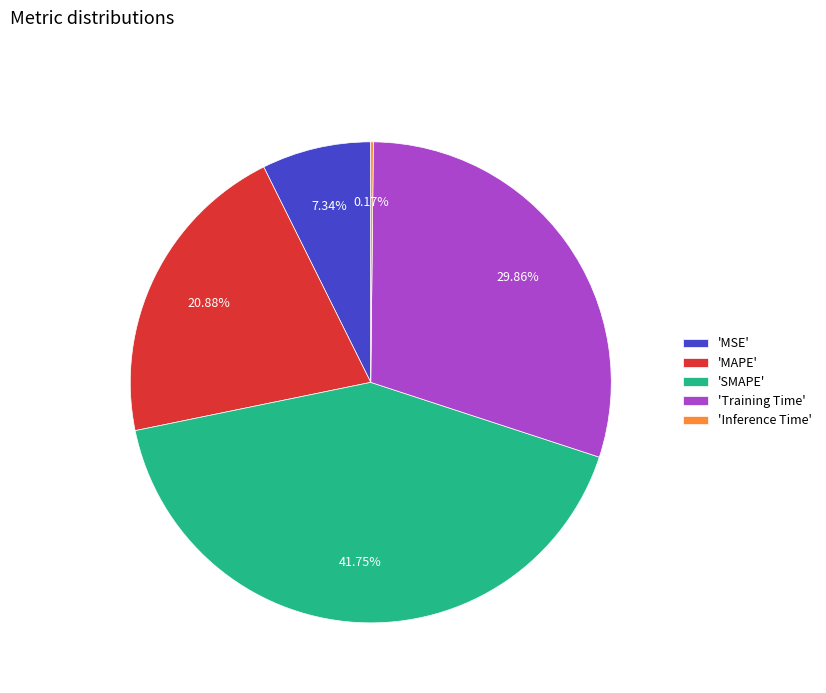

Is the sum of 'SMAPE' and 'MAPE' greater than half?

Yes